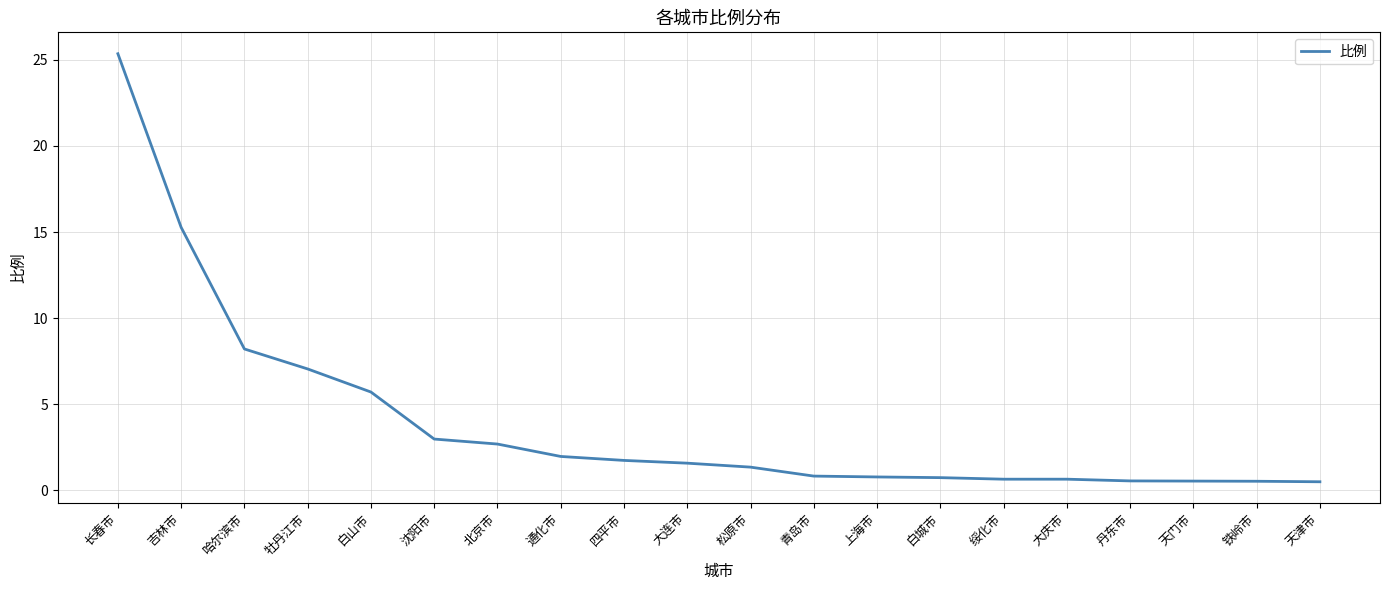

What position from the right is 大庆市?

5